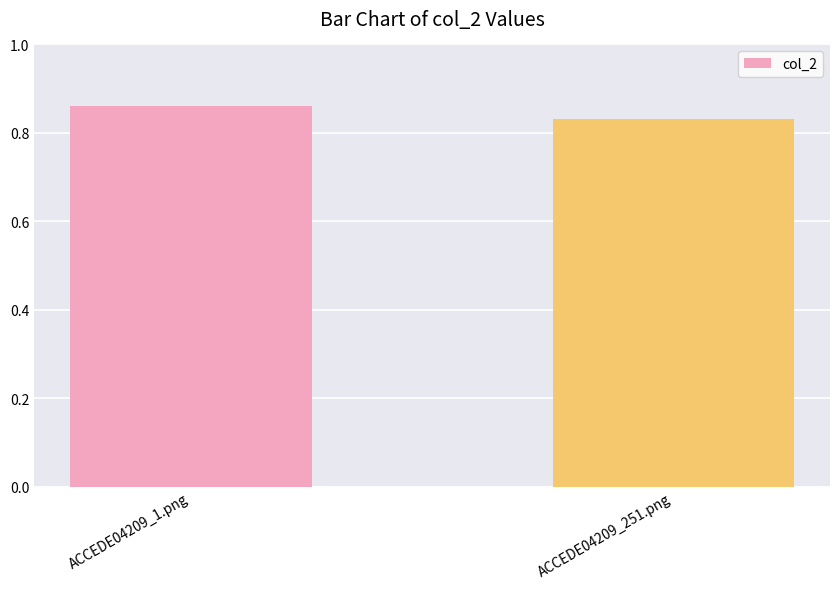

At which category does the chart reach its minimum across all series?

ACCEDE04209_251.png